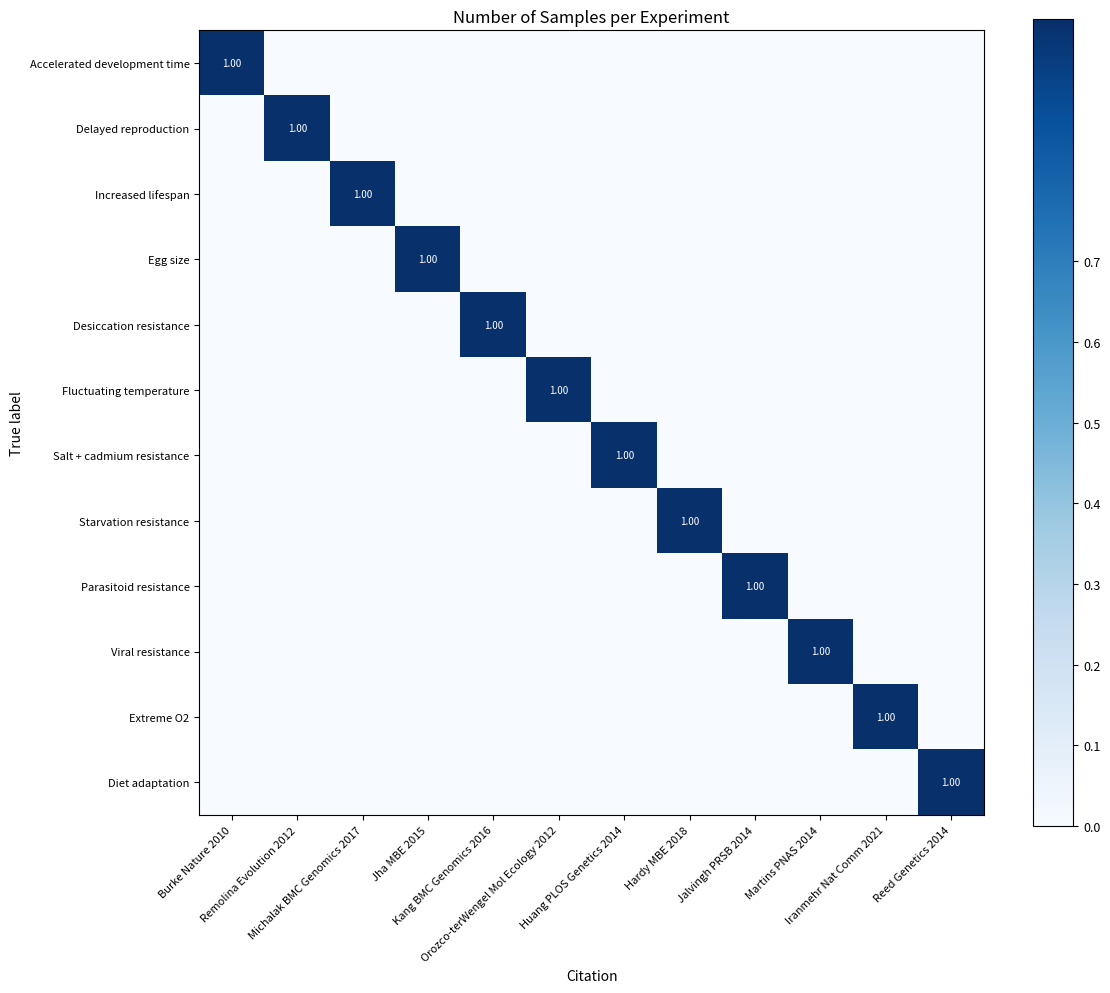

At which category does the chart reach its minimum across all series?

Remolina Evolution 2012